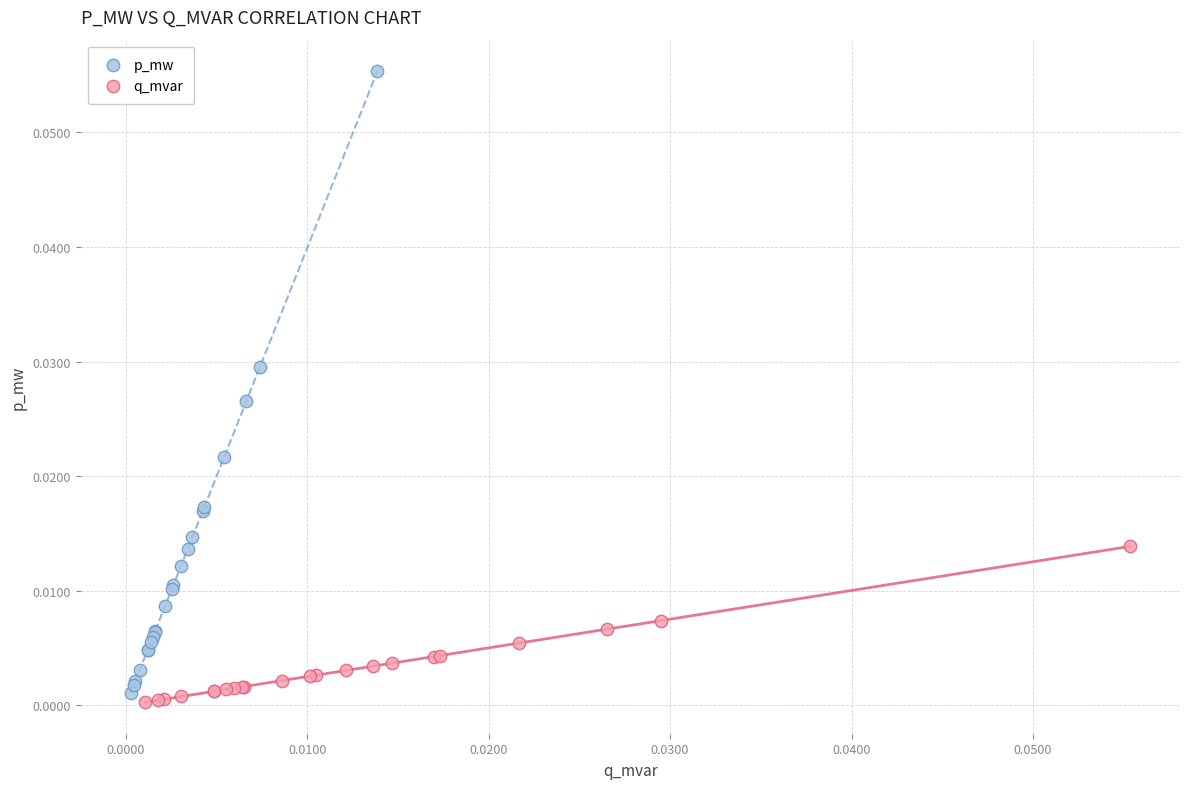

Which series contains the highest Y value?

p_mw